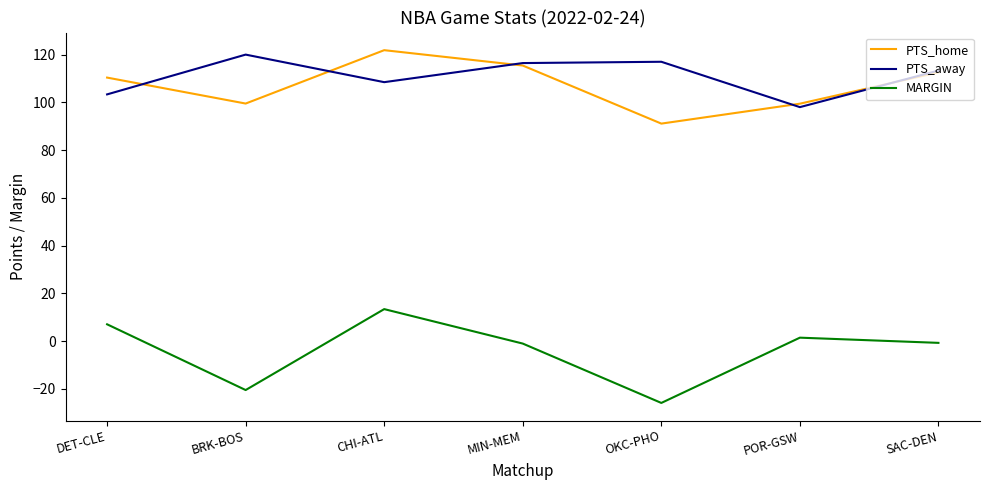

How many values in the PTS_home series exceed 110?

4